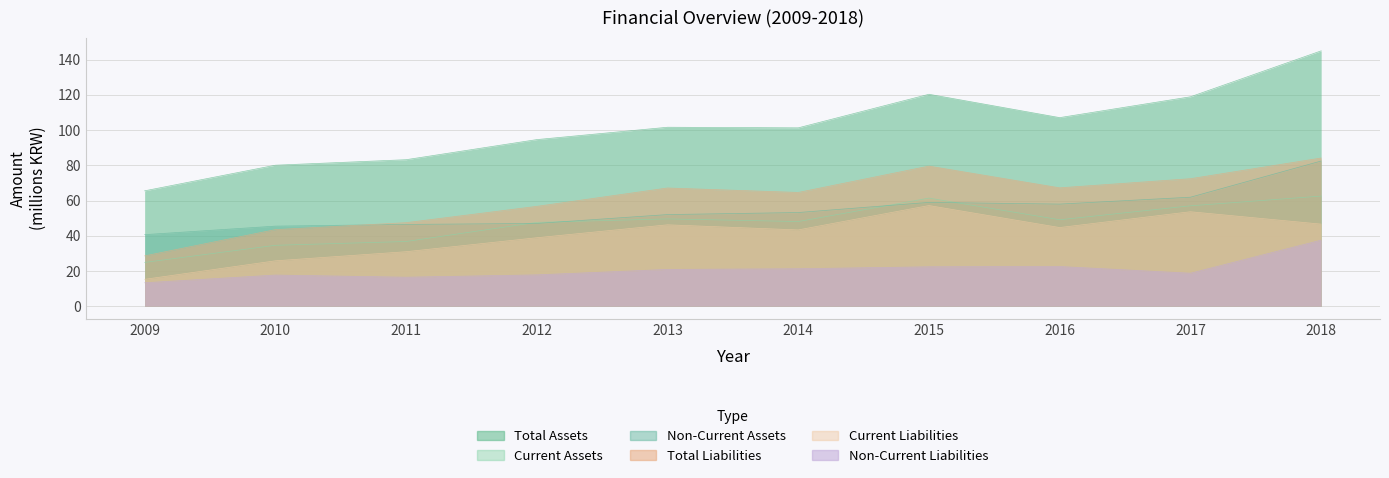

True or false: Non-Current Assets has more than 1 interior local peaks.

False